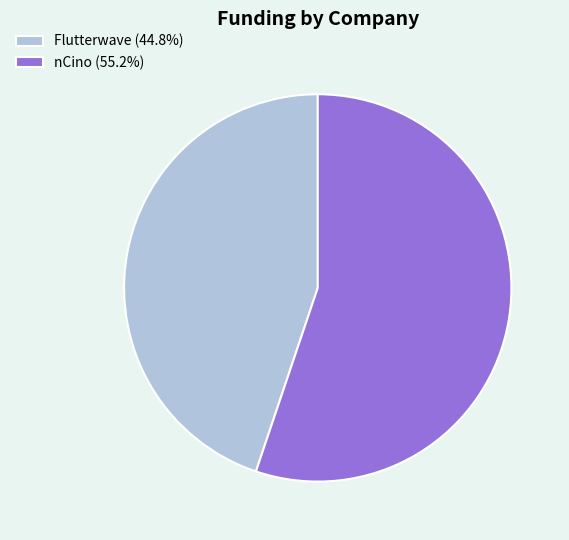

What is the ratio of the value at nCino (55.2%) to the value at Flutterwave (44.8%)?

1.2